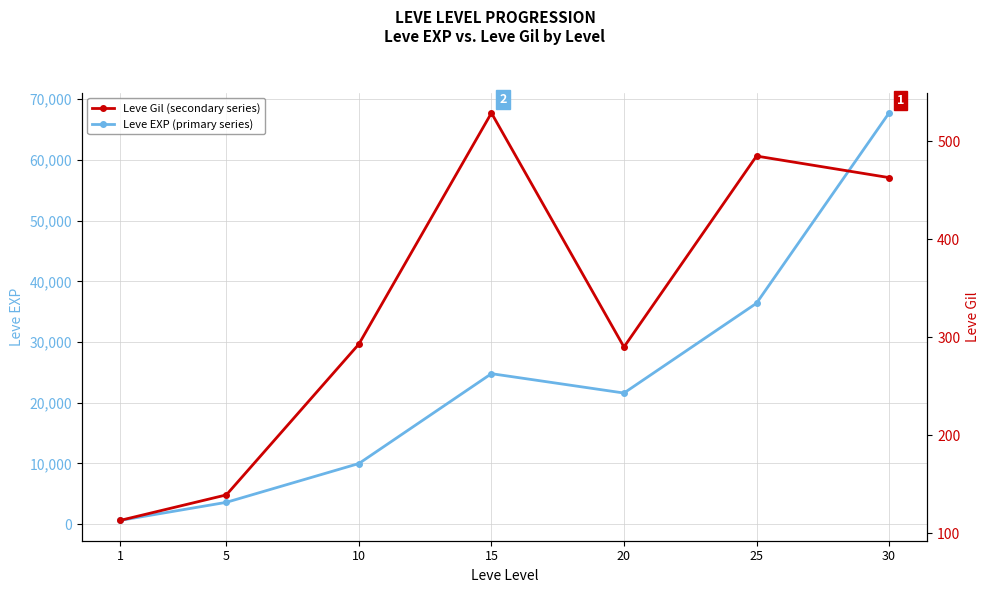

True or false: Leve Gil (secondary series) has more than 0 interior local peaks.

True